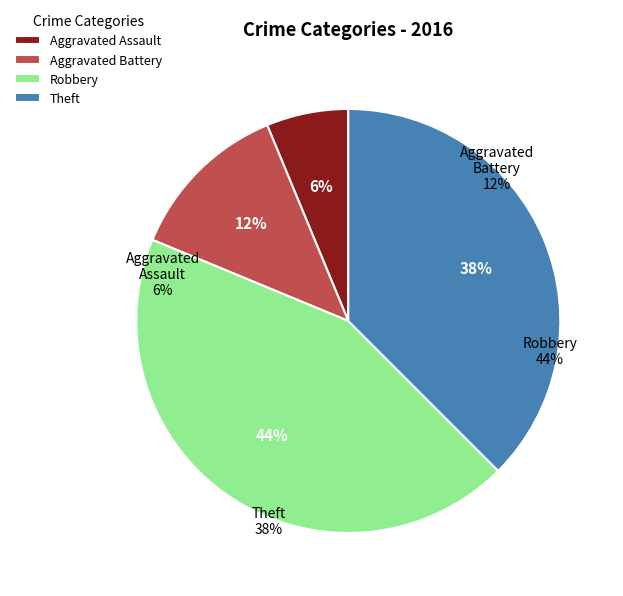

Which slice is the smallest?

Aggravated Assault